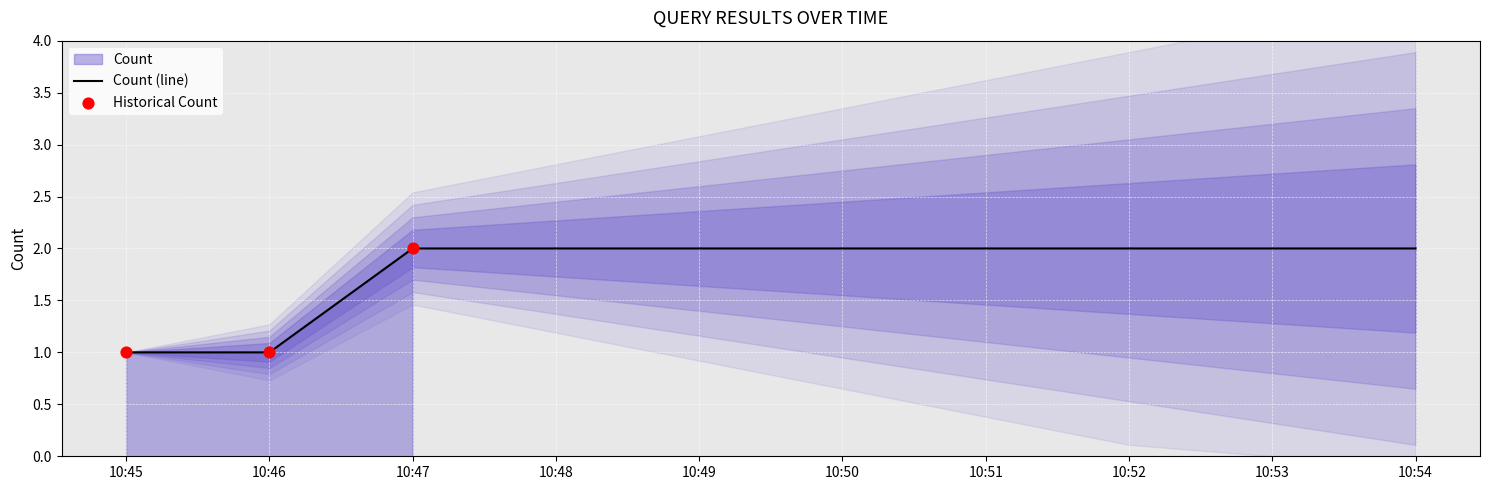

Is it true that Count (line) equals 2 at 10:45?

False